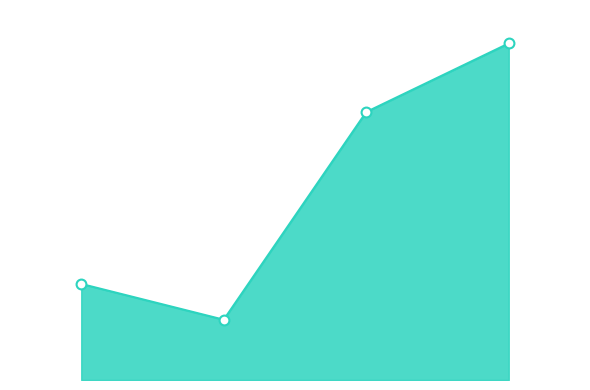

How many lines are shown in the chart?

1